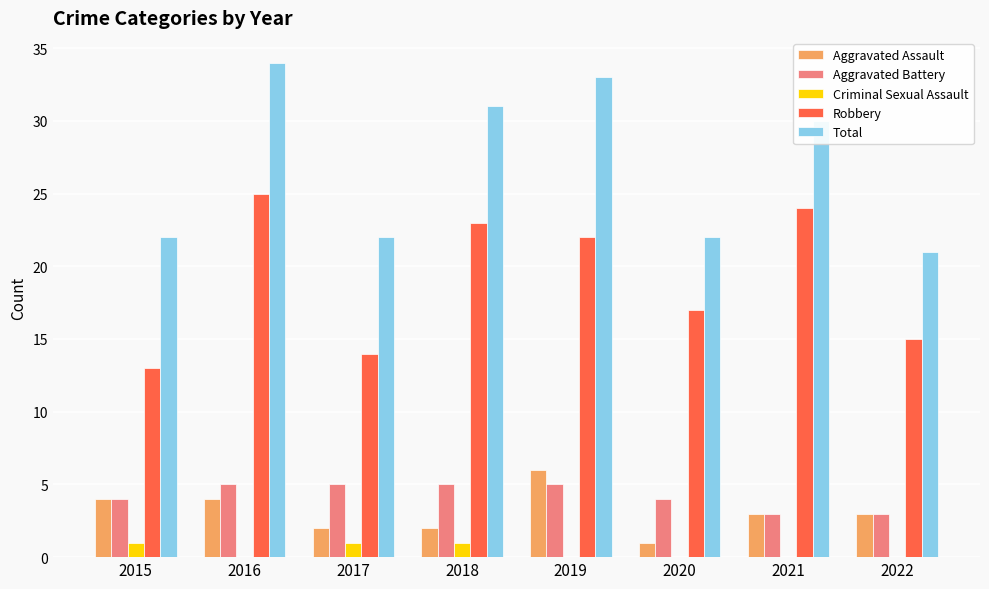

At which label does Total reach its peak?

2016